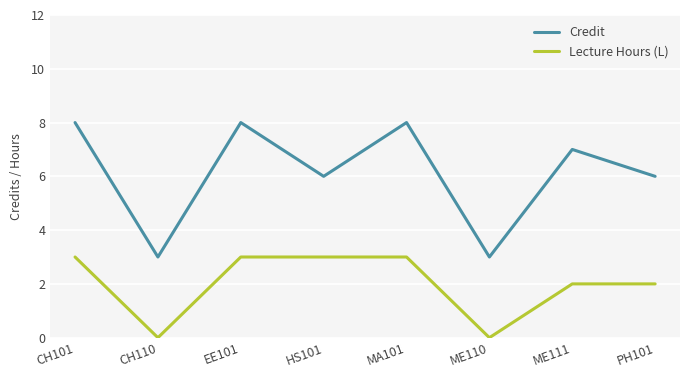

What is the total value across all series at HS101?

9